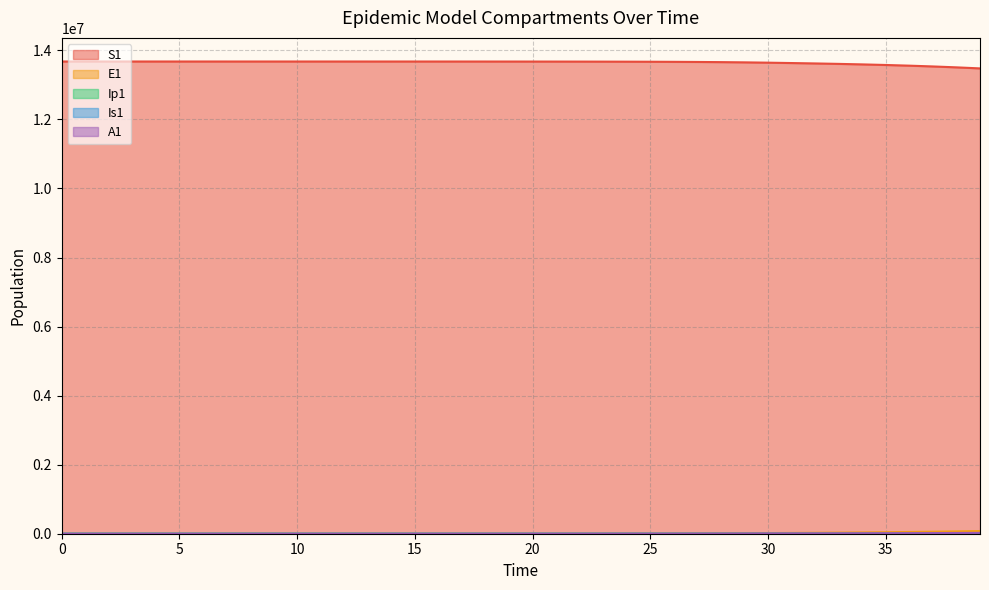

What is the difference between the maximum and minimum values in the A1 series?

24097.1